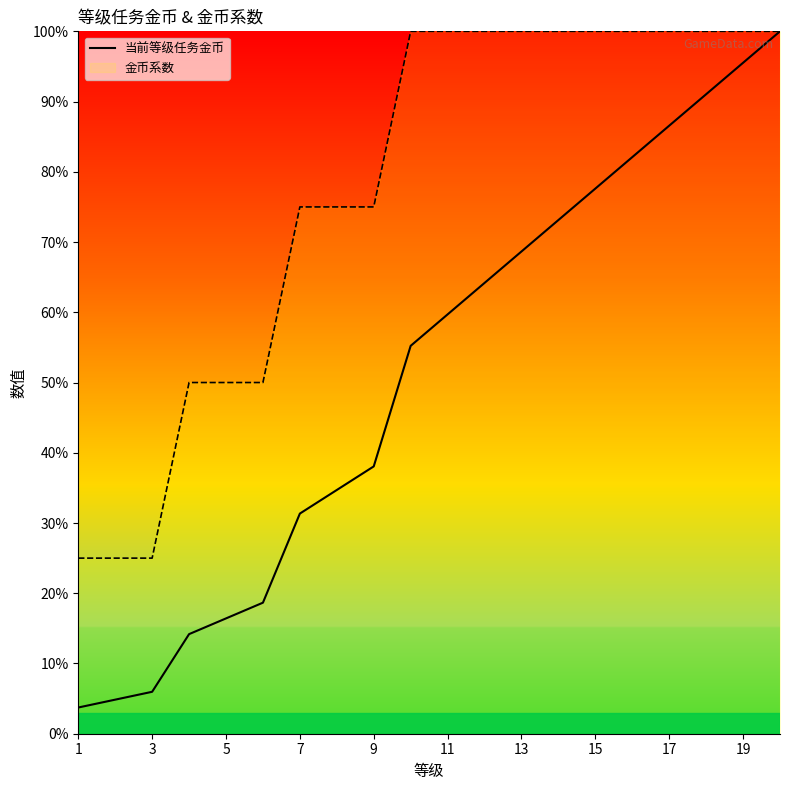

Which series has the widest spread of values?

当前等级任务金币